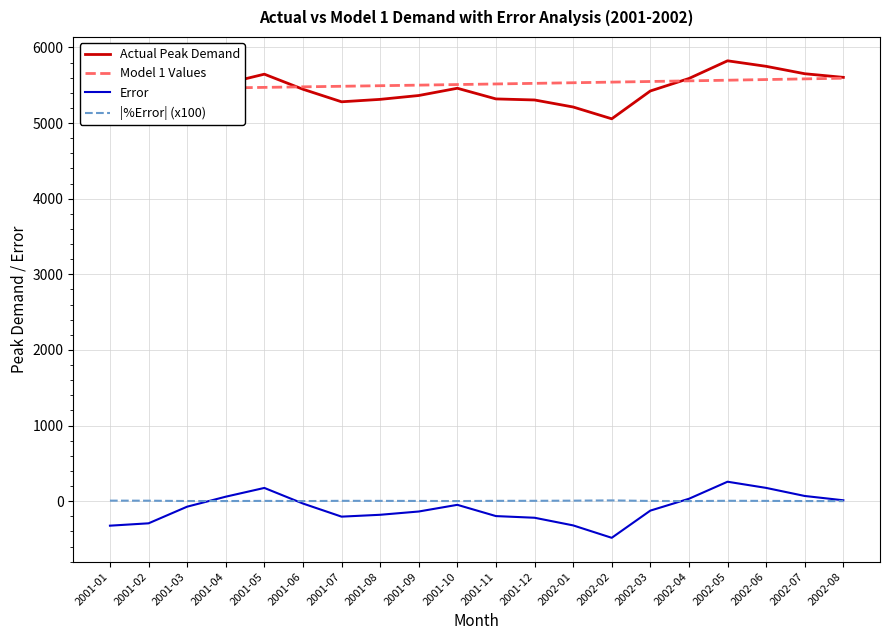

Rank the series by their maximum value, from highest to lowest.

Actual Peak Demand, Model 1 Values, Error, |%Error| (x100)